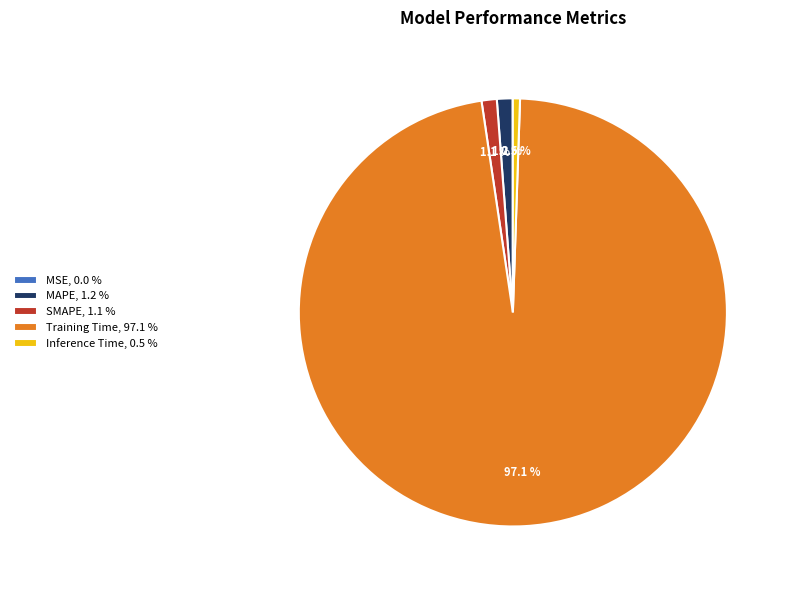

Does Training Time, 97.1 % account for over 50% of the chart?

Yes